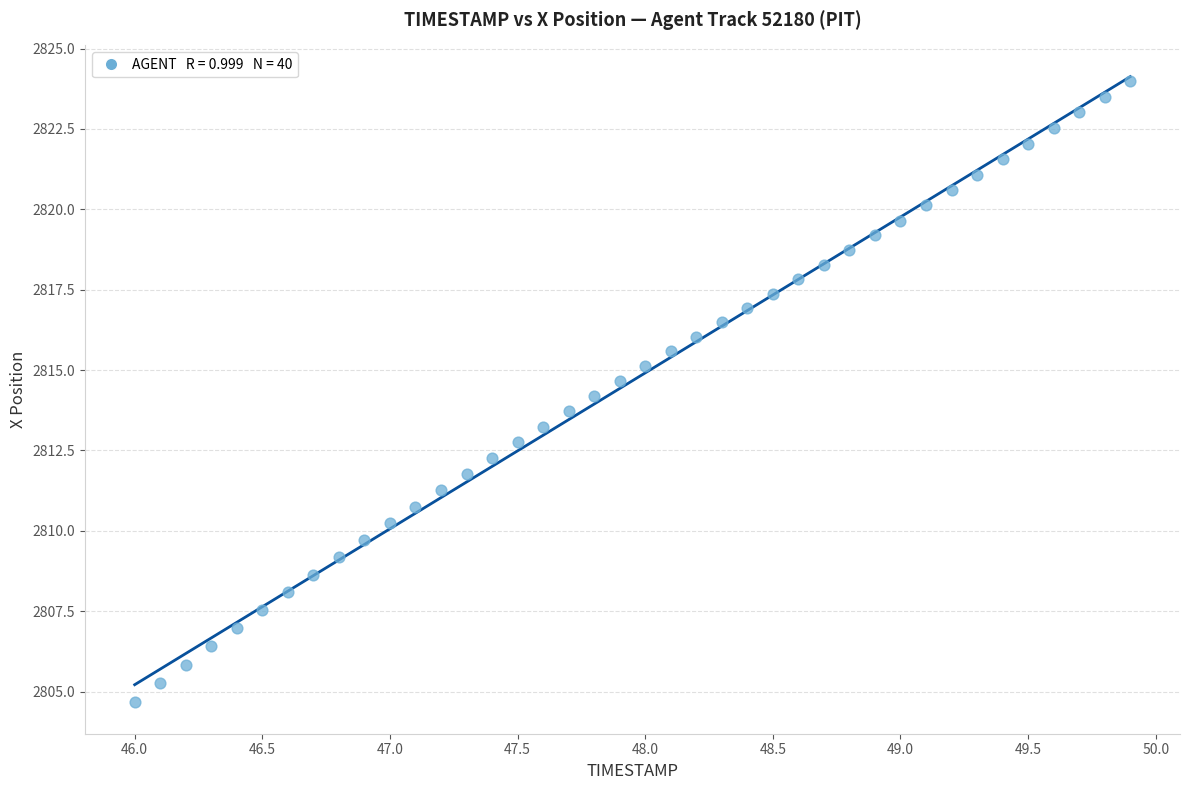

What is the range of Y values (max minus min)?

19.3